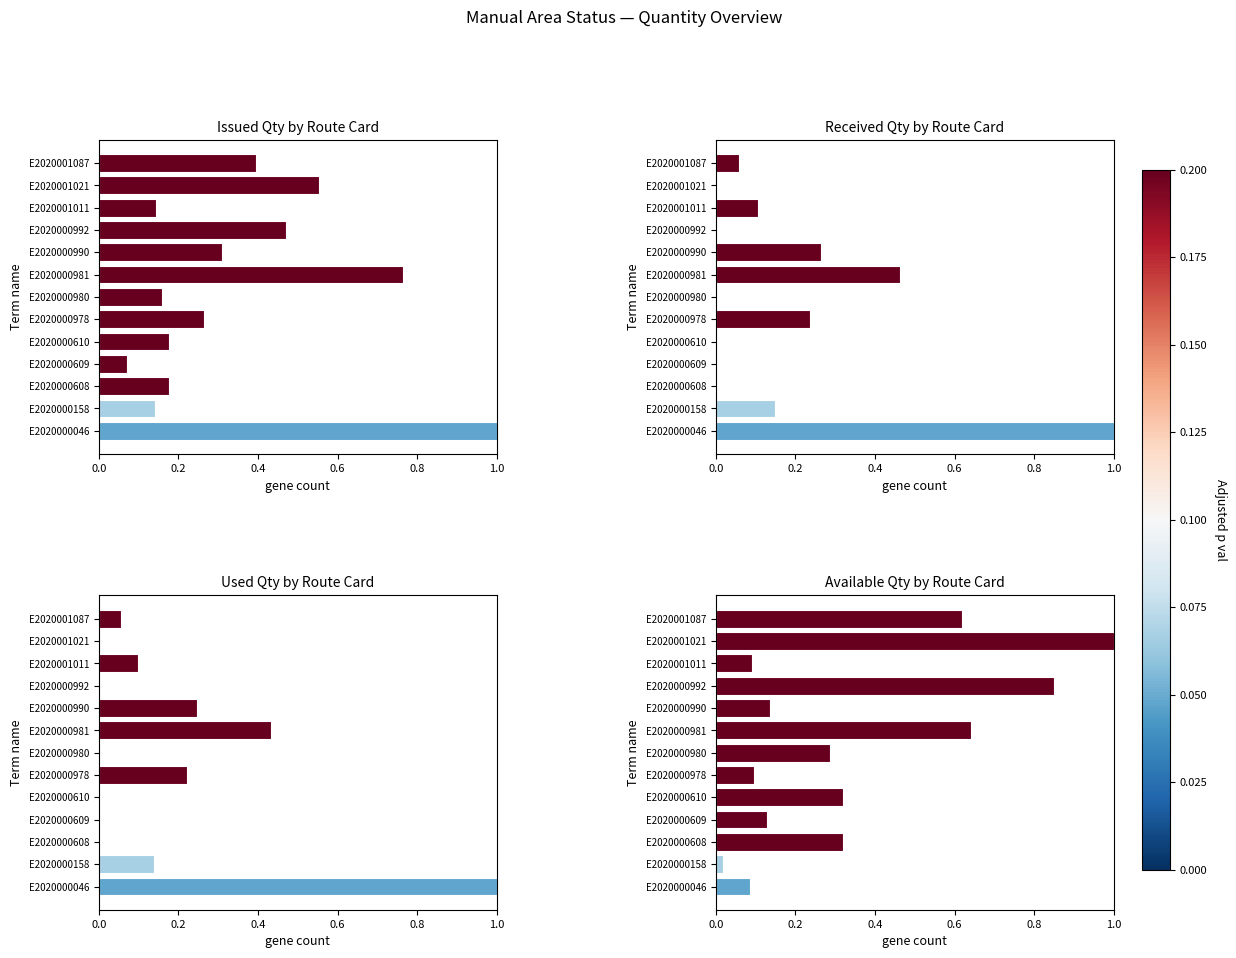

How many groups of bars are there?

13